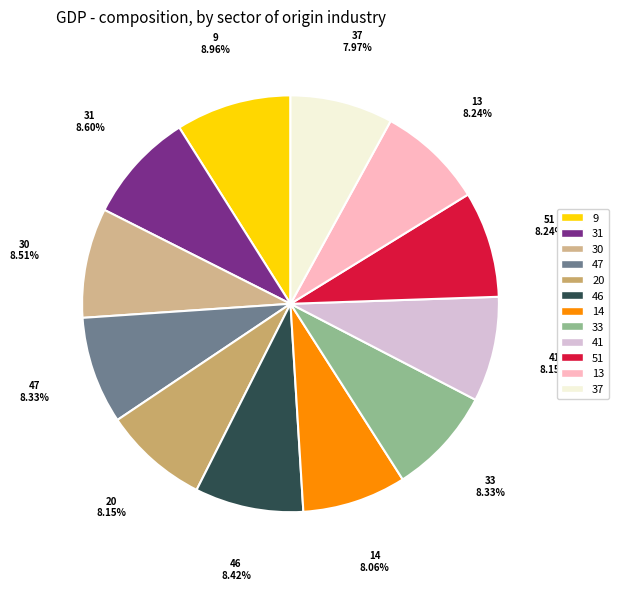

Is the sum of 47 and 46 greater than half?

No